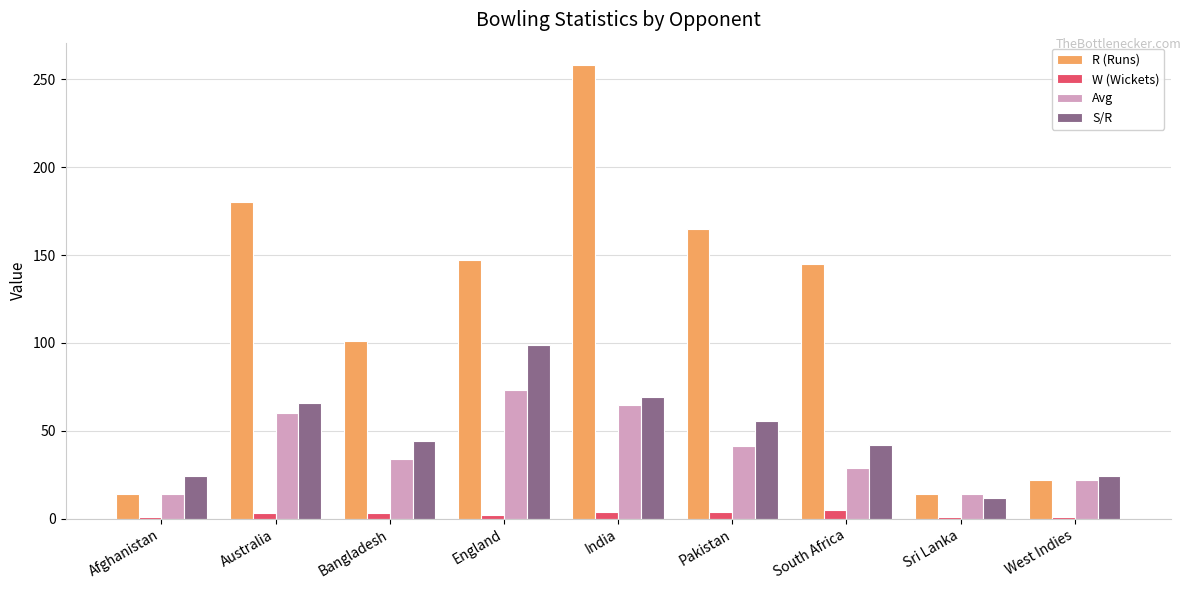

The R (Runs) series shows 6.8 at West Indies. True or false?

False